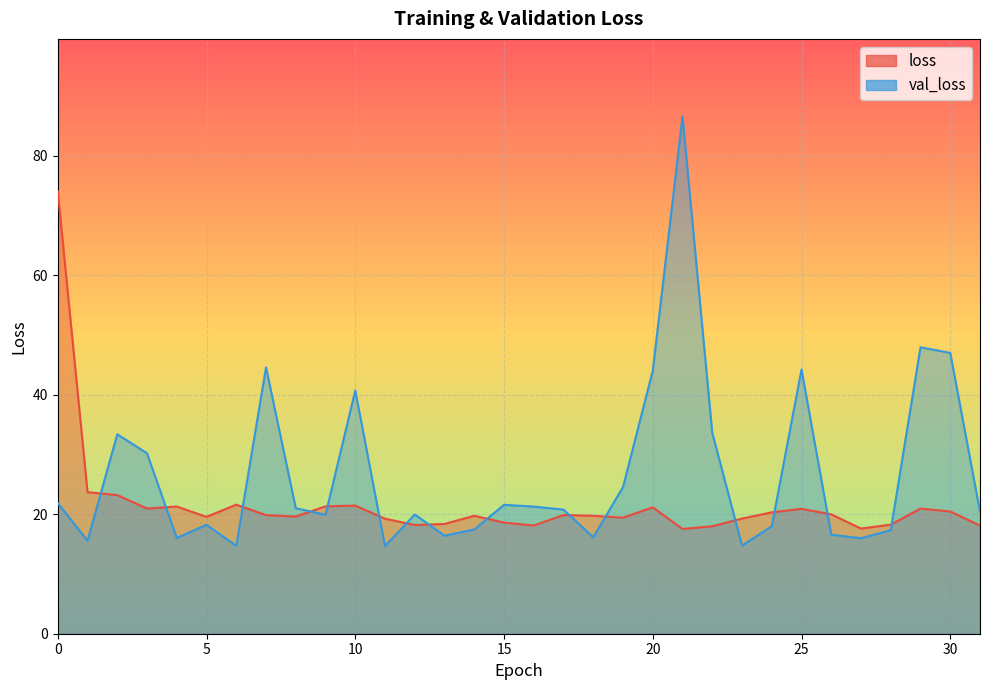

Is the value of loss at 5 greater than the value of val_loss at 9?

No